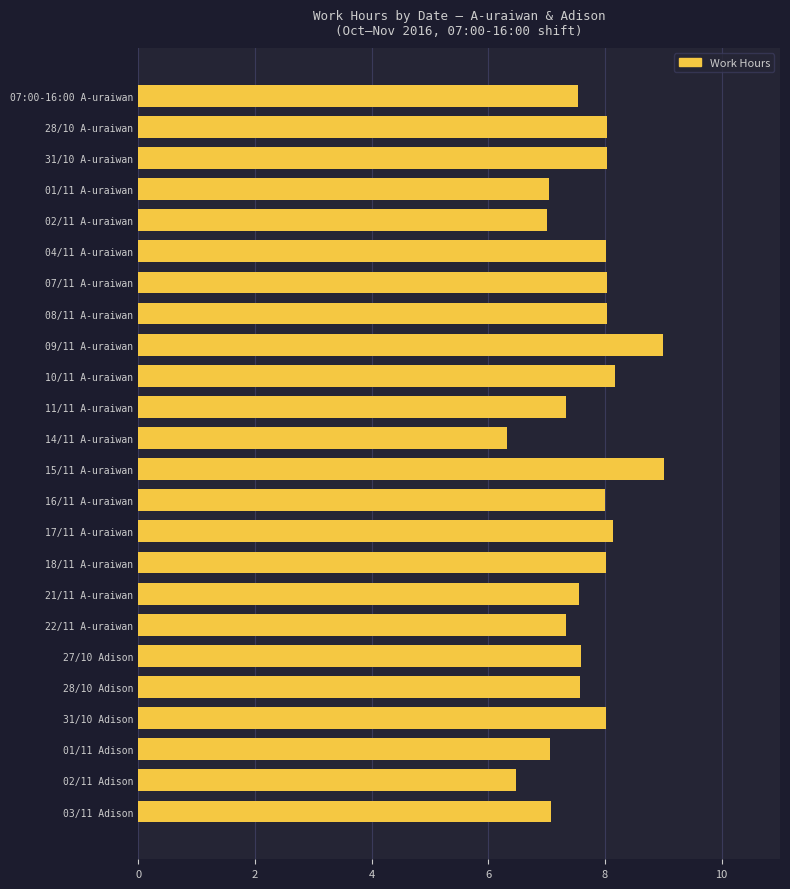

What is the difference between the values at 02/11 Adison and 09/11 A-uraiwan?

2.5